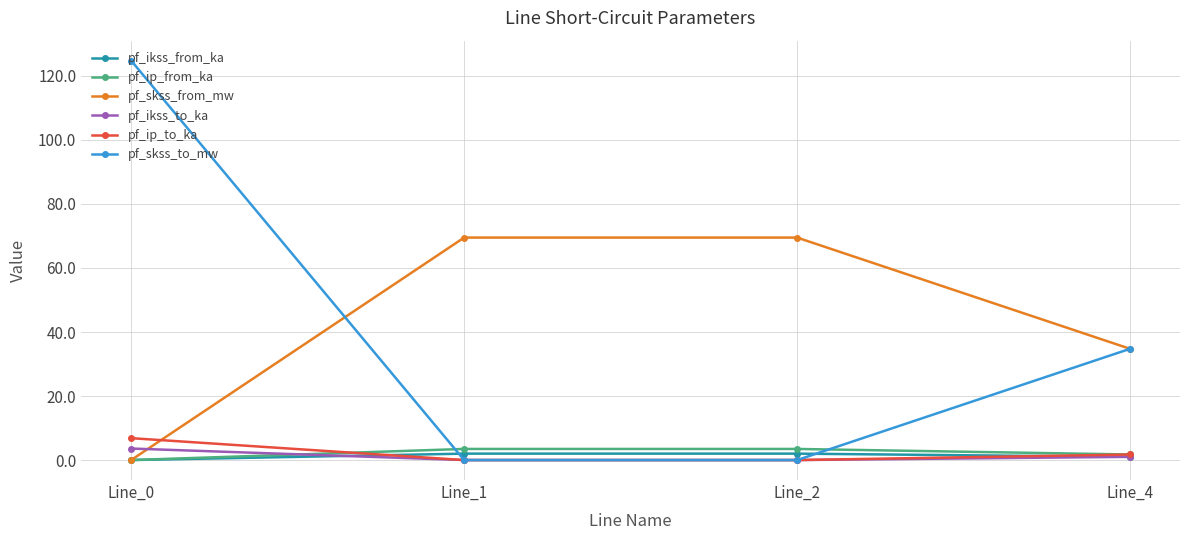

What is the highest value of the pf_skss_from_mw series?

69.5